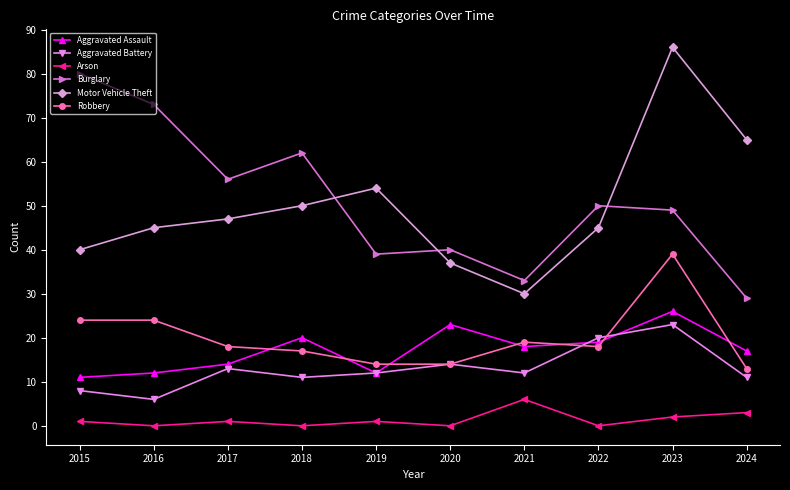

Where does the Robbery series first go above 18?

2015